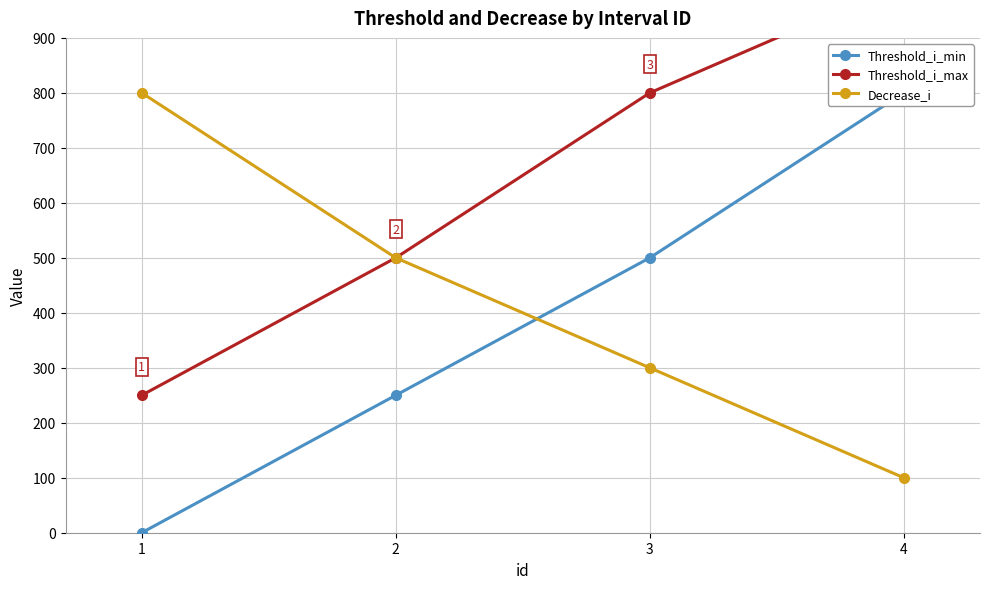

Reading left to right, what are all the values shown in this chart?

Threshold_i_min: 0	250	500	800
Threshold_i_max: 250	500	800	1000
Decrease_i: 800	500	300	100